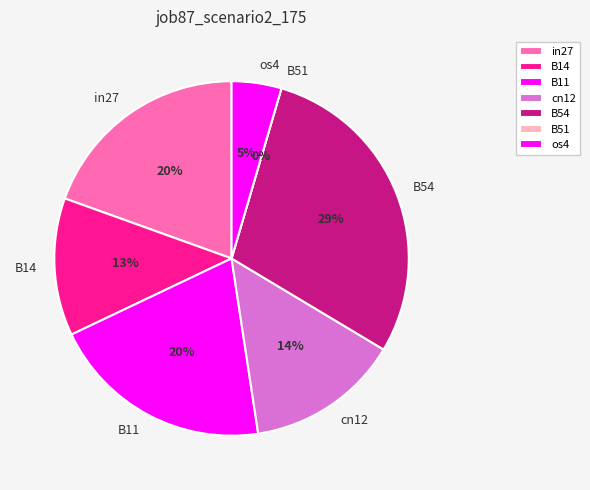

To the nearest percent, what portion does cn12 represent?

14%